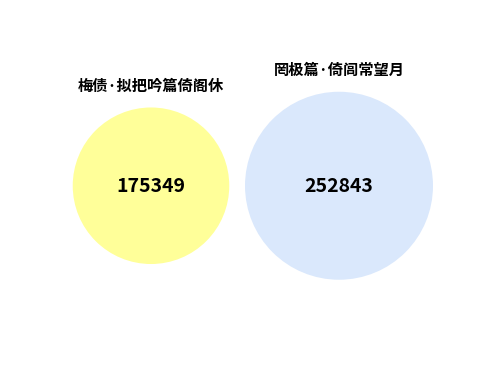

Count the number of slices in the pie.

2